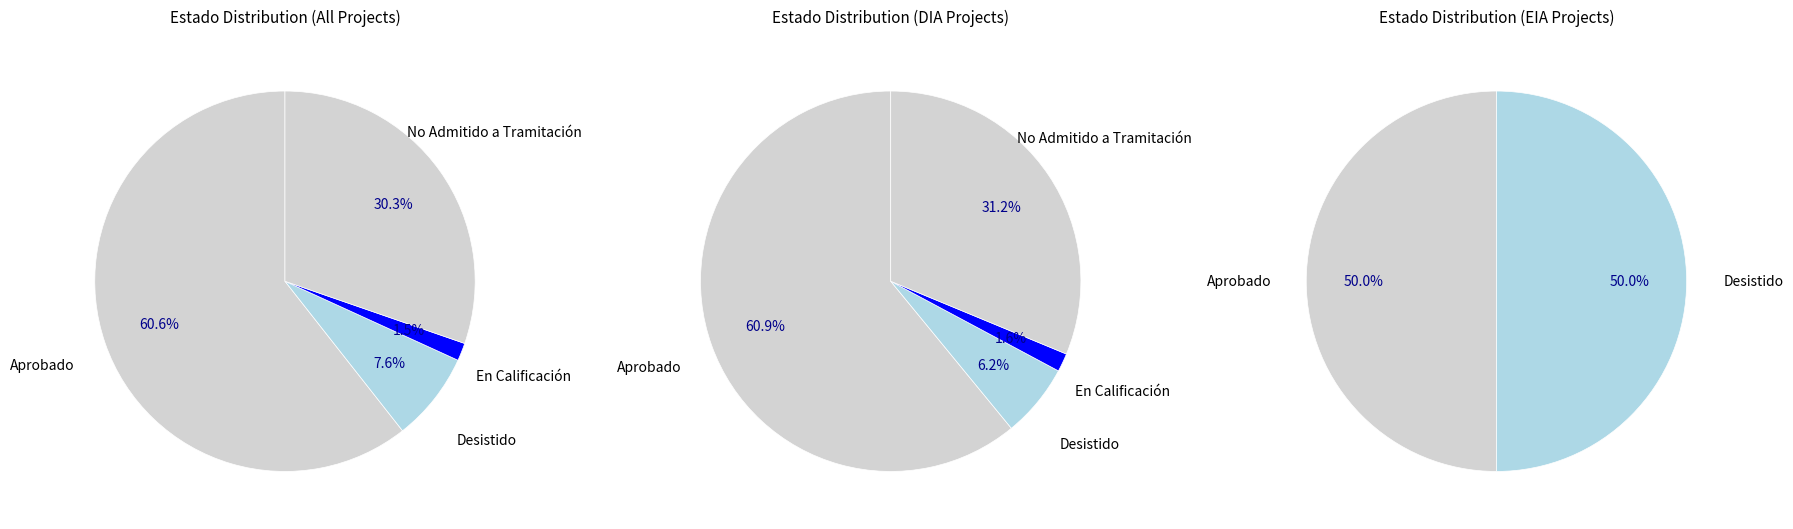

True or false: DIA accounts for 83% of the total.

False